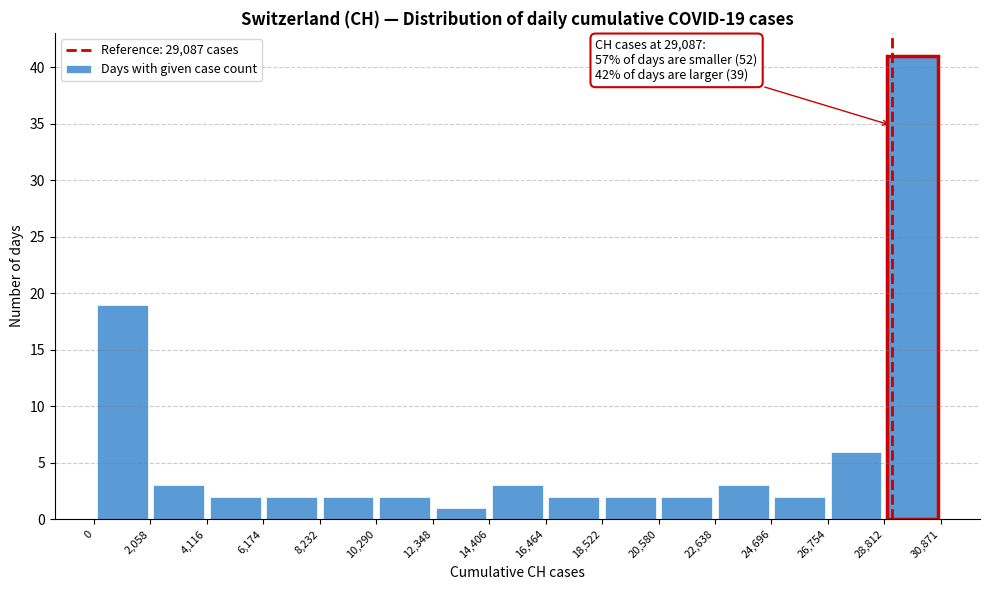

Over which range of the x-axis is the bar tallest?

28,812 to 30,871